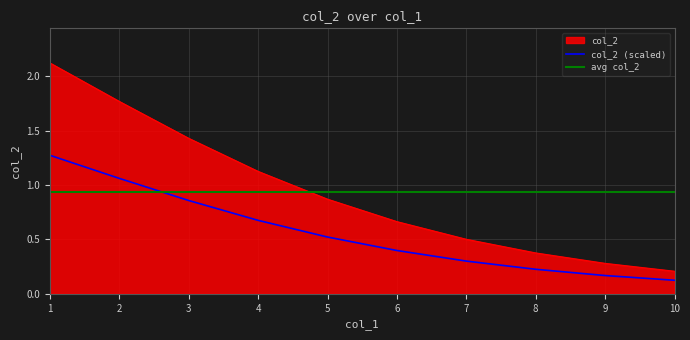

List the labels in order of value, largest first.

1, 2, 3, 4, 5, 6, 7, 8, 9, 10